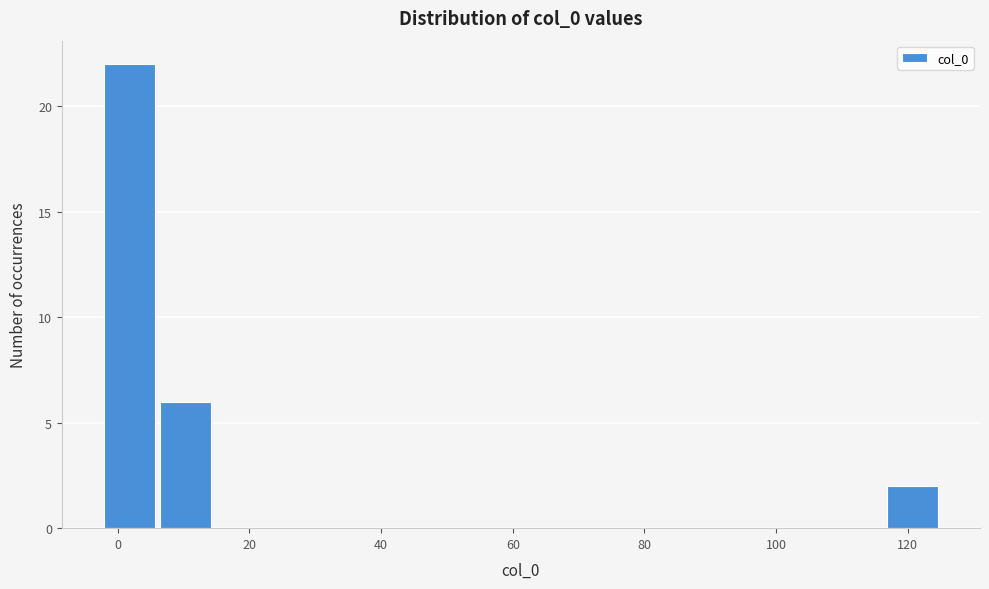

What is the height of the bar covering 6 to 14 on the x-axis? Neither the bar edges nor the heights are printed on the chart, so give them approximately, as read against the axes.

6